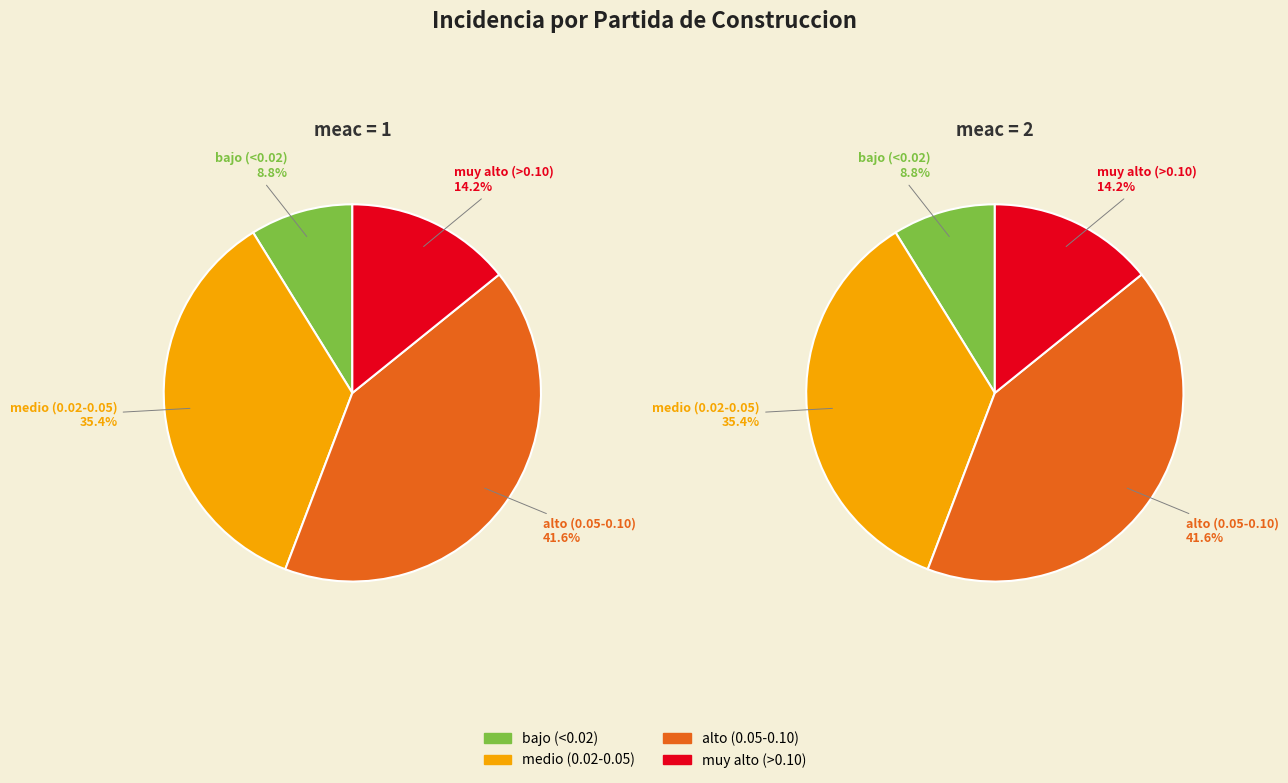

Is there any slice that represents more than half of the pie?

No